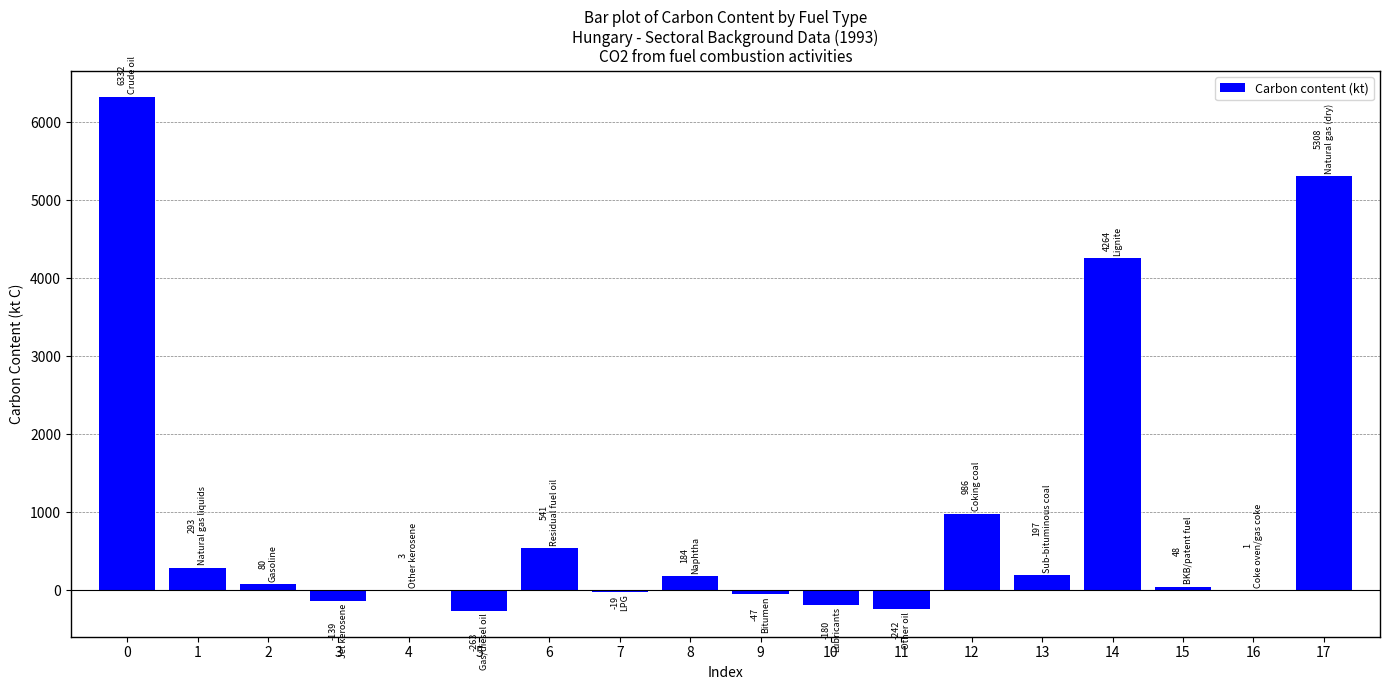

Where is the data nearest to the value 3034?

14